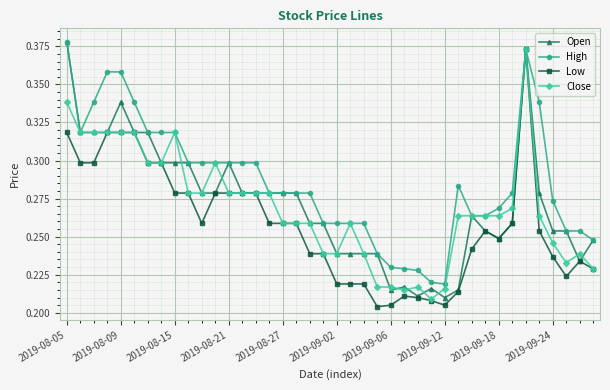

Which series has the largest total across all categories?

High